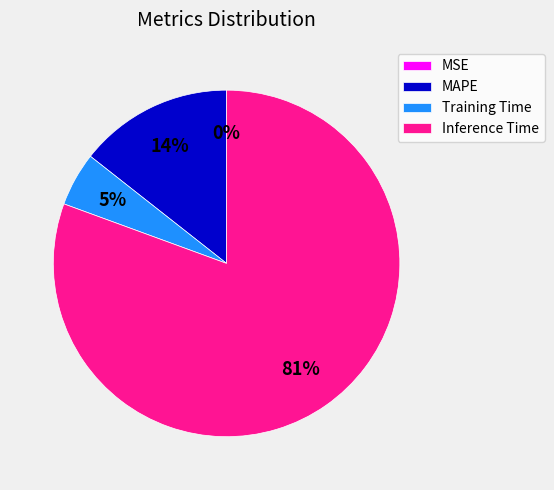

Which category has the biggest portion of the pie?

Inference Time